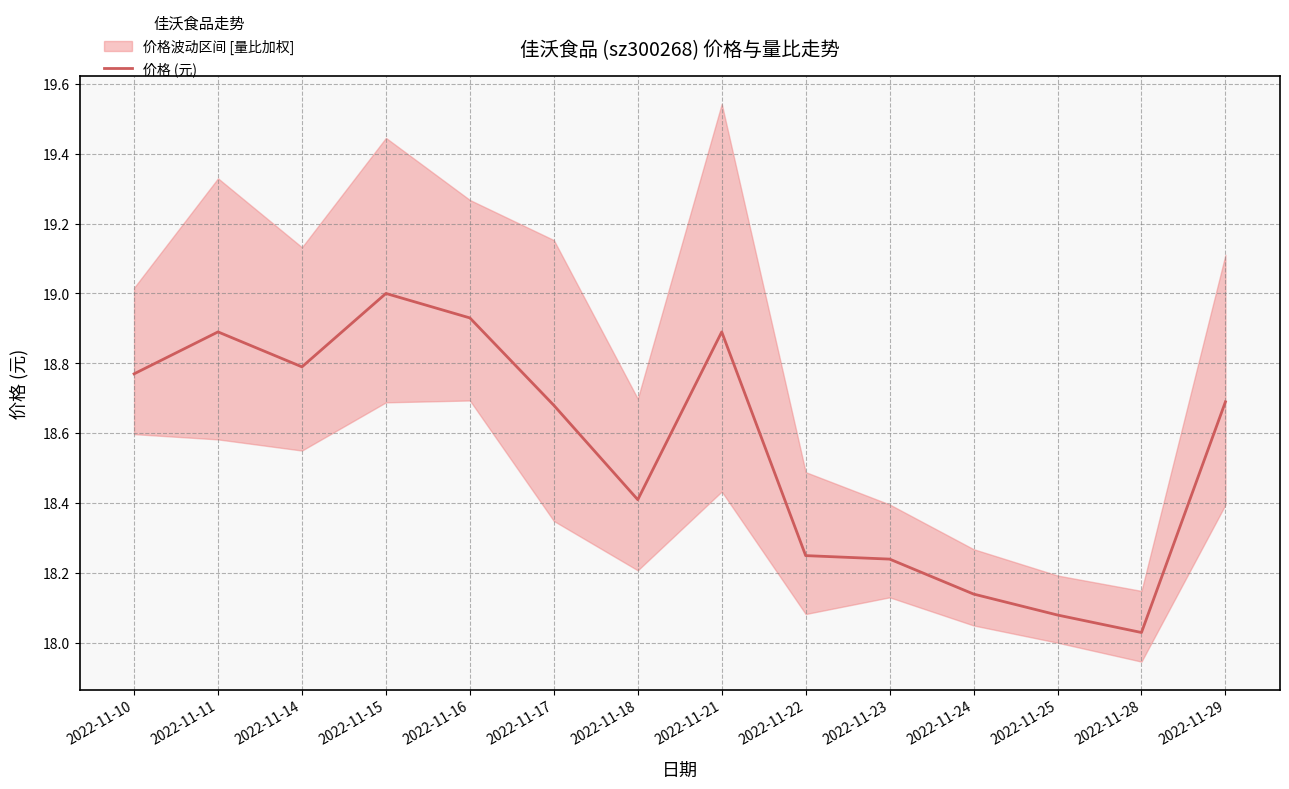

List the labels in order of value, smallest first.

2022-11-28, 2022-11-25, 2022-11-24, 2022-11-23, 2022-11-22, 2022-11-18, 2022-11-17, 2022-11-29, 2022-11-10, 2022-11-14, 2022-11-11, 2022-11-21, 2022-11-16, 2022-11-15